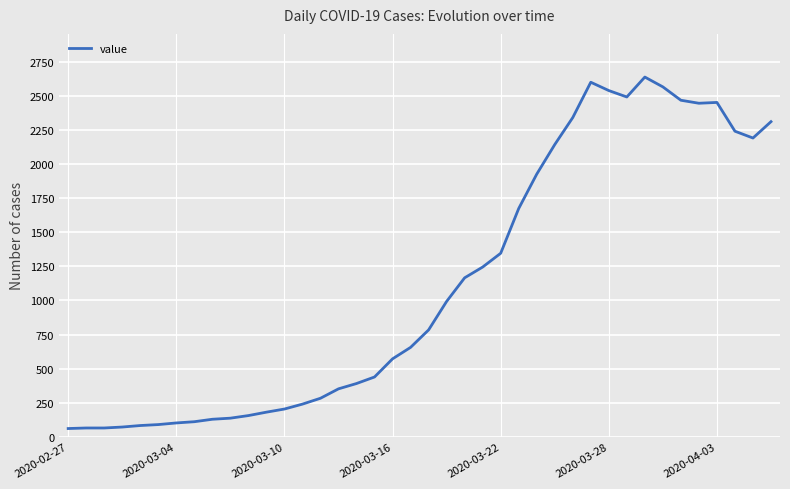

Is this an area chart (filled region under the line)?

No